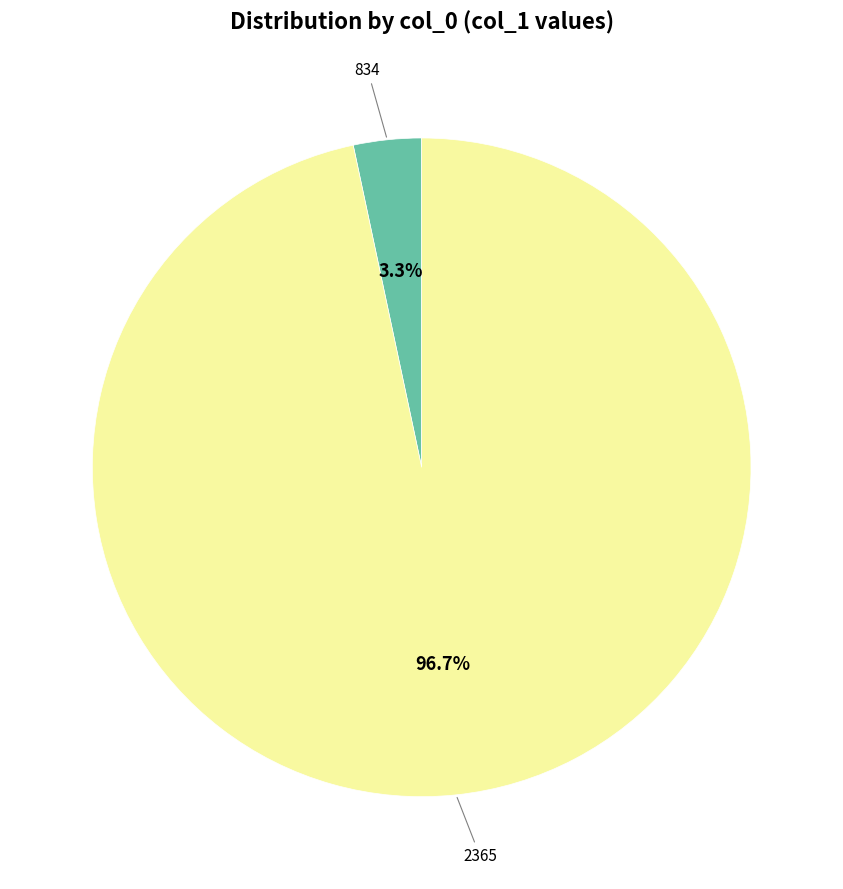

What is the total percentage of 834 and 2365?

100.0%